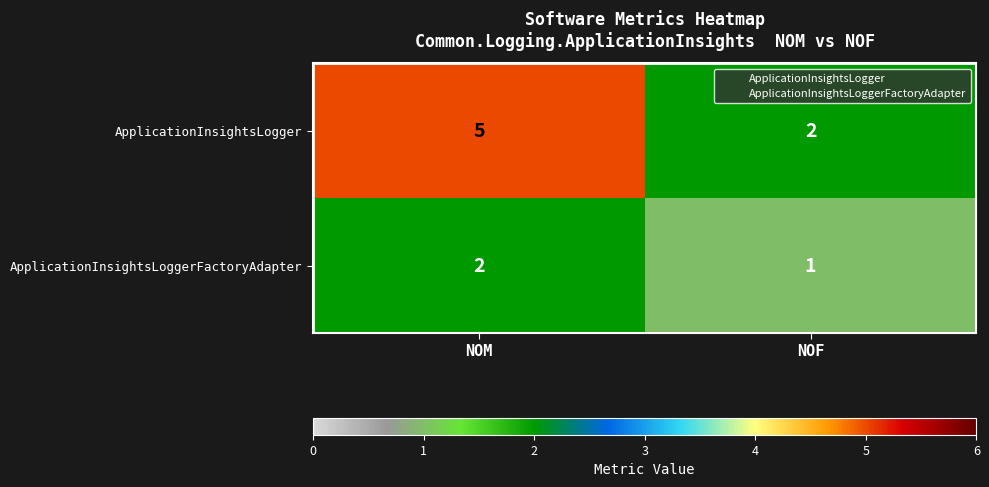

At how many categories does at least one series exceed 1?

2